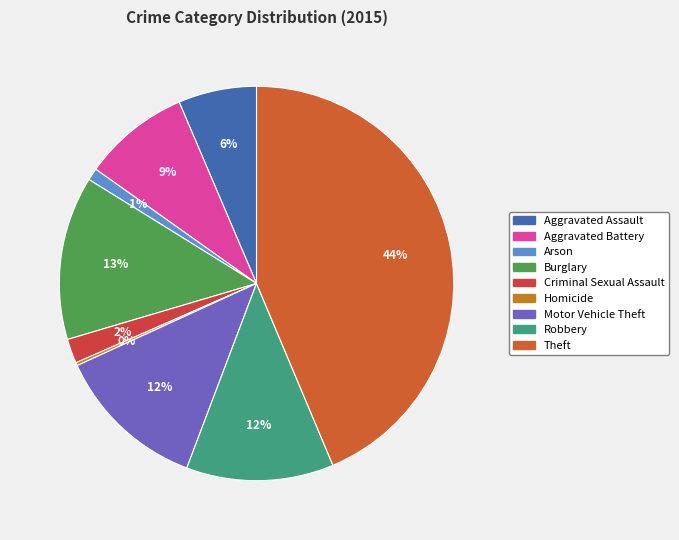

What is the largest slice in the pie chart?

Theft